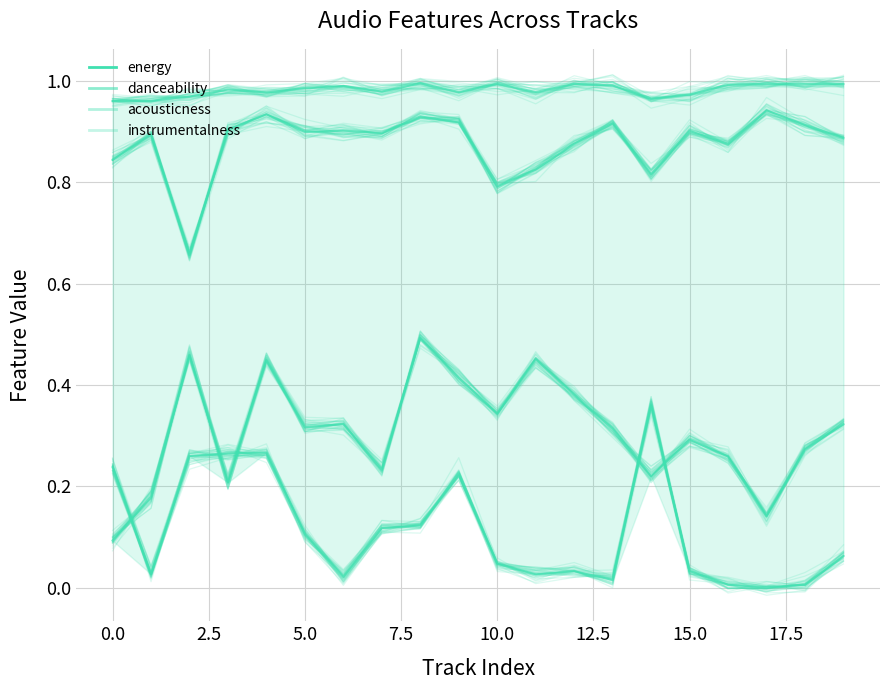

Which series changed the most between 6 and 7?

energy